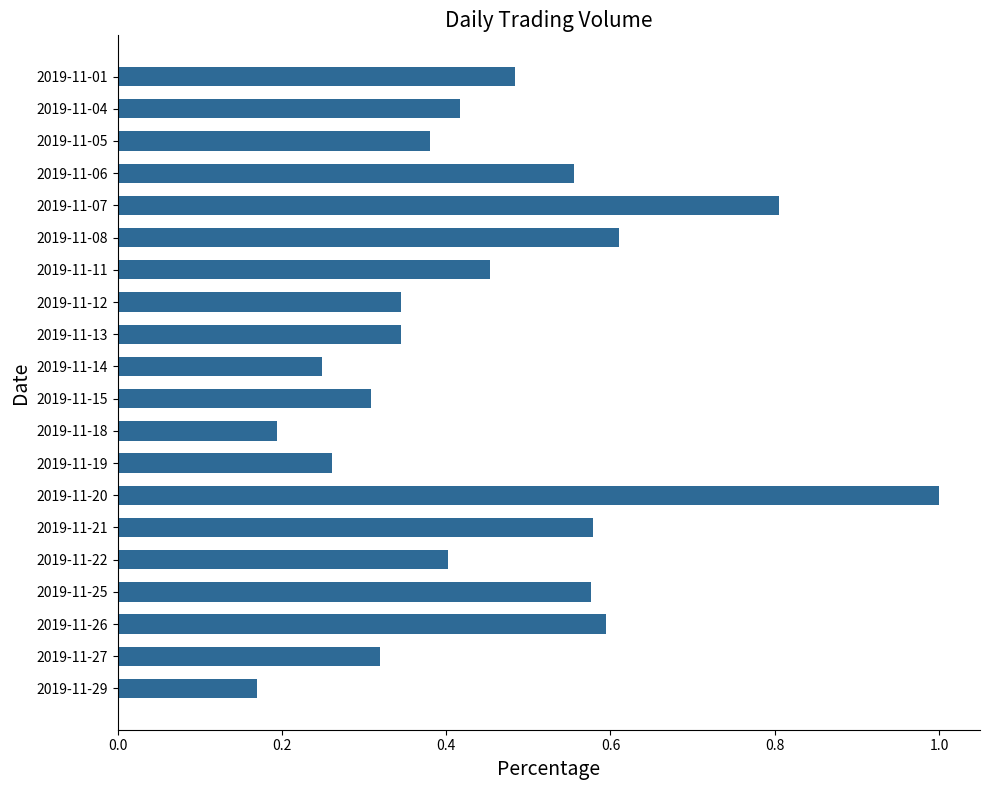

Which label corresponds to the smallest value in the chart?

2019-11-29